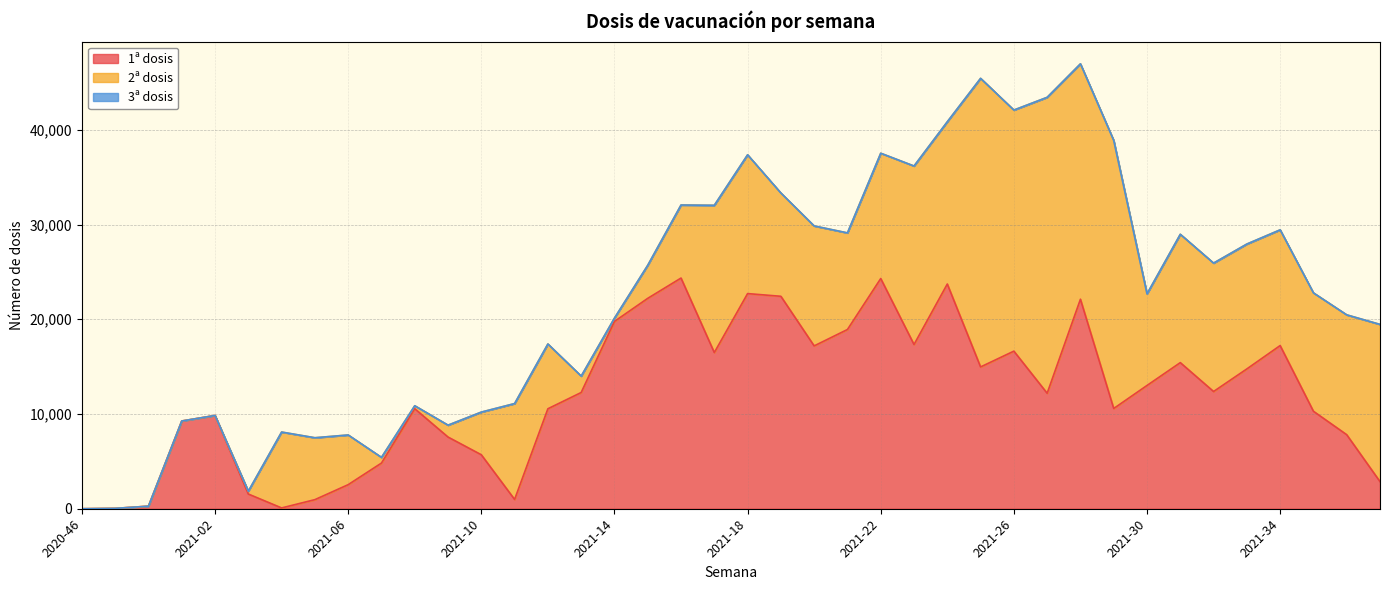

Where is 1ª dosis nearest to the value 12175?

2021-27